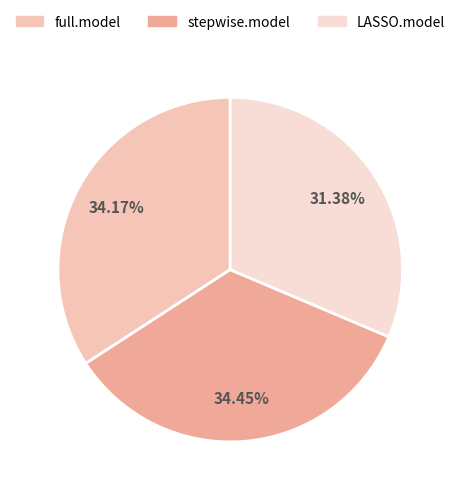

Does any single category account for the majority?

No